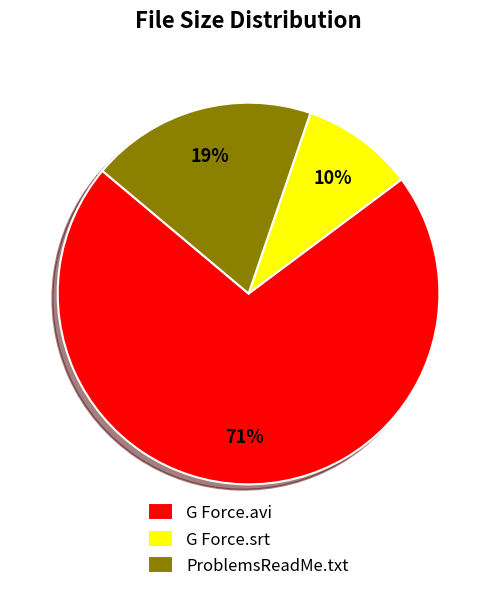

Rank the categories by value from lowest to highest.

G Force.srt, ProblemsReadMe.txt, G Force.avi